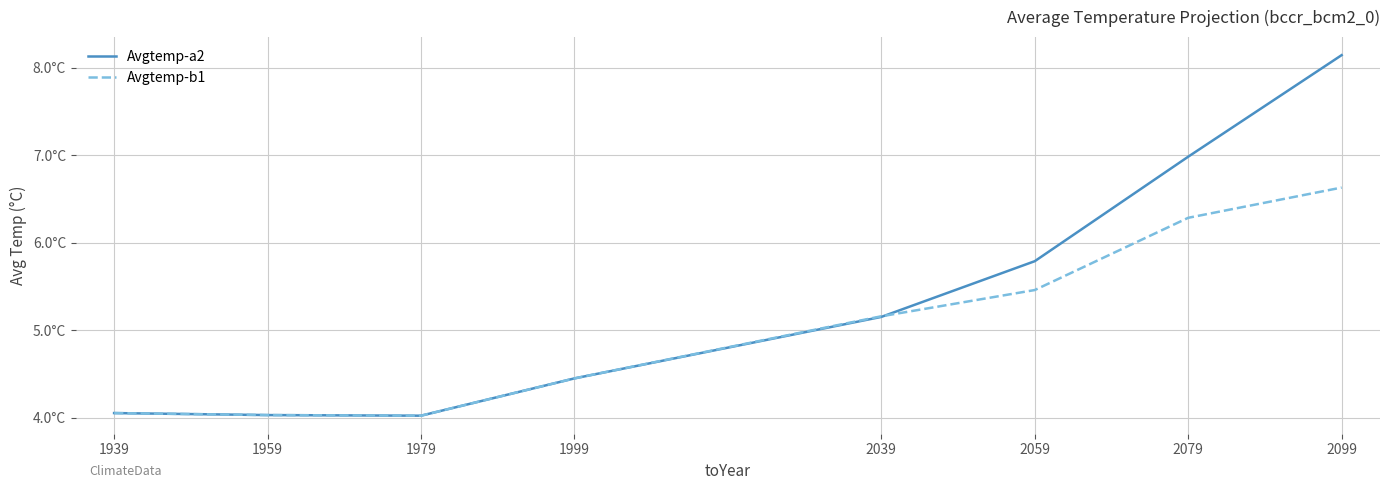

How many interior local valleys does the Avgtemp-b1 series have?

1